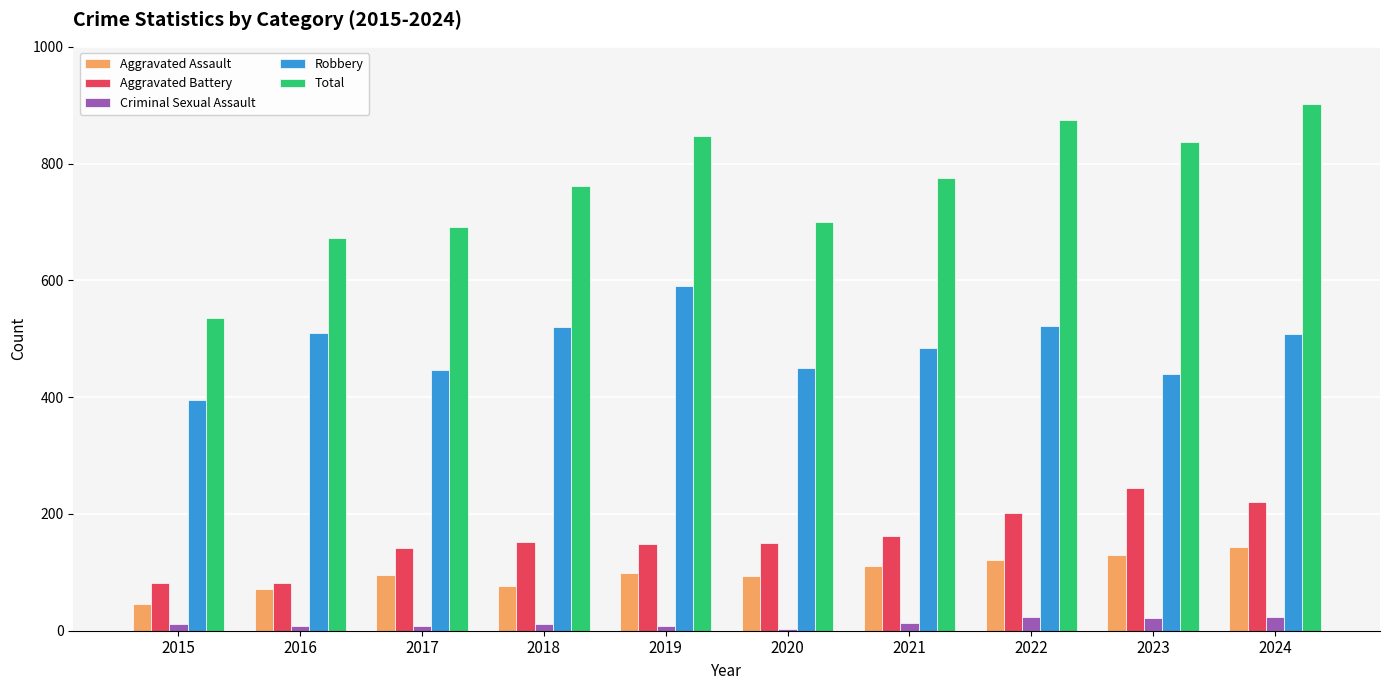

Which series has the largest range (max minus min)?

Total